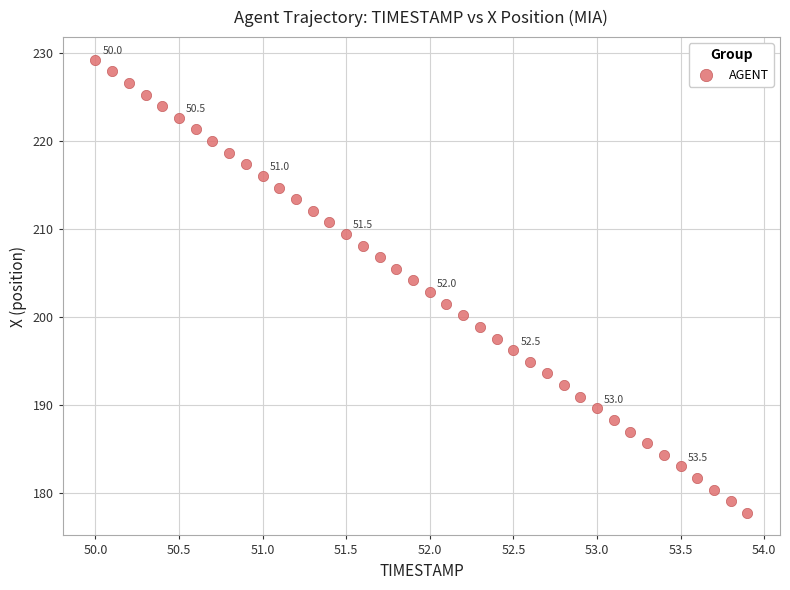

What is the range of Y values (max minus min)?

51.4